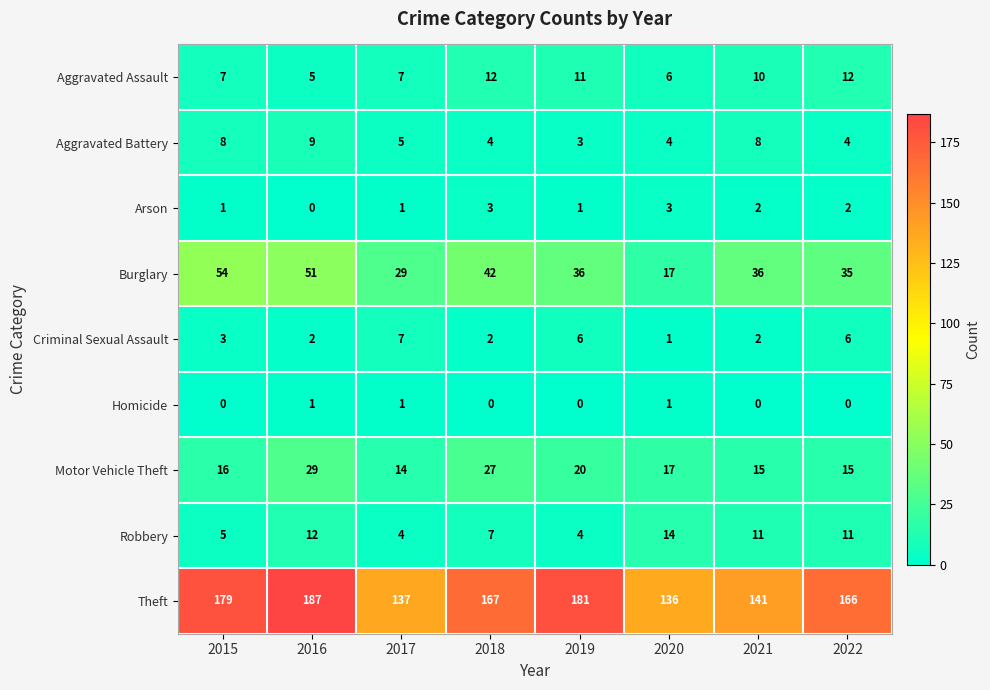

Between 2016 and 2021, which series saw the biggest shift?

Theft